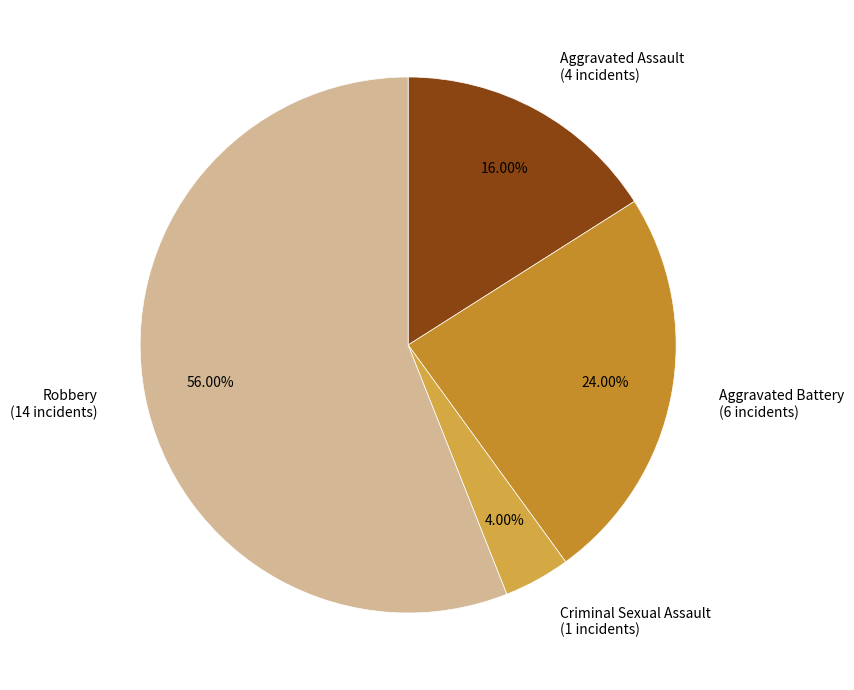

Is there any slice that represents more than half of the pie?

Yes